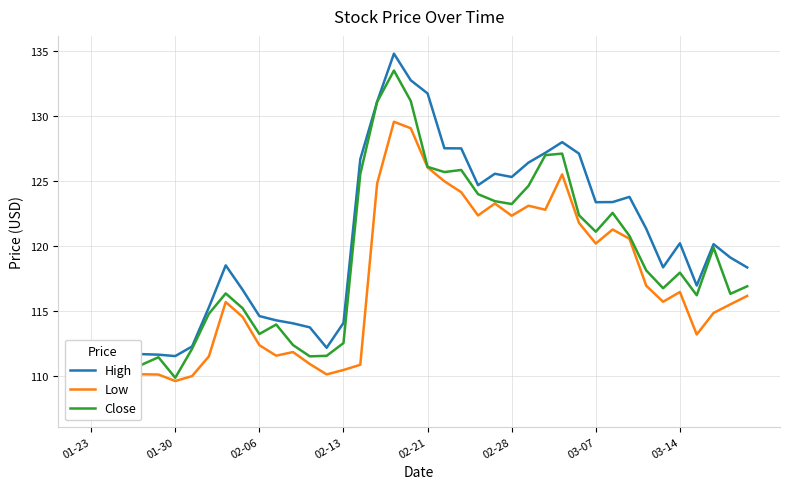

True or false: Low and High intersect in this chart.

False